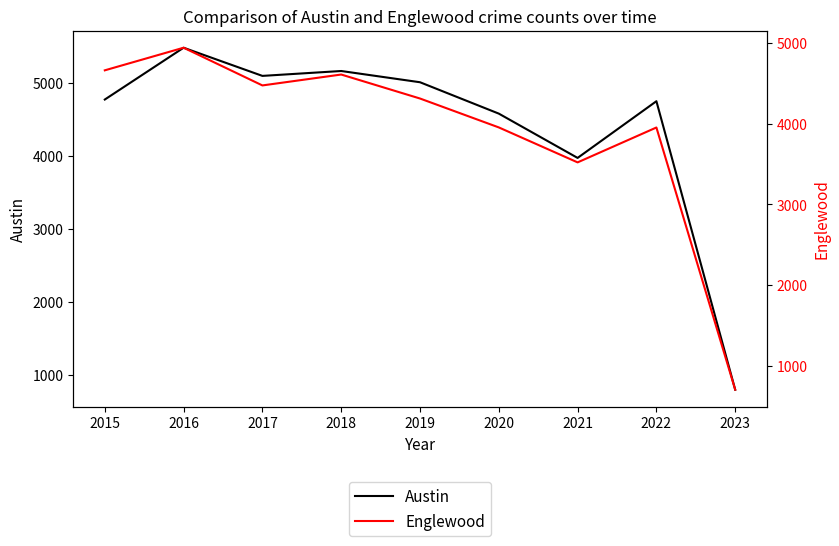

Is it true that Englewood equals 1075 at 2023?

False